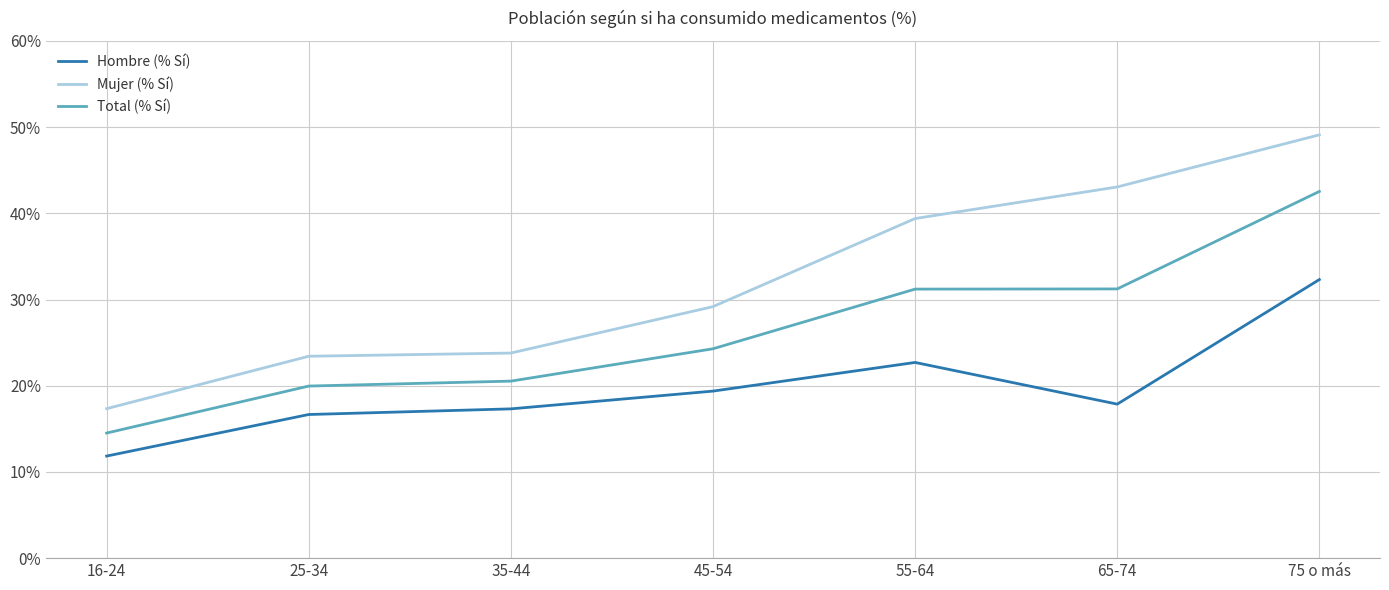

Is the value of Mujer (% Sí) at 75 o más greater than the value of Total (% Sí) at 75 o más?

Yes